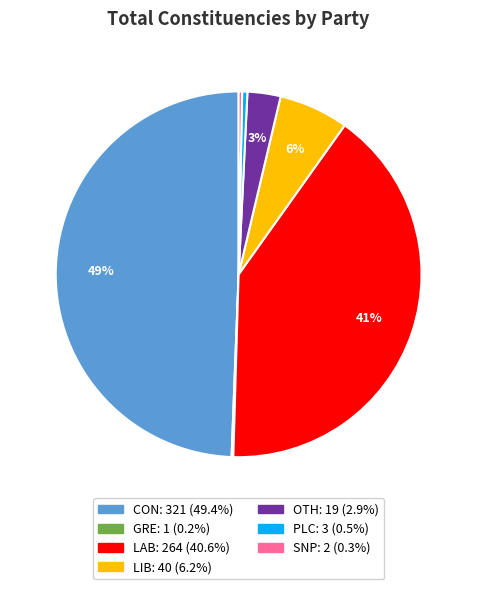

Combined, do LIB and CON account for over 50%?

Yes